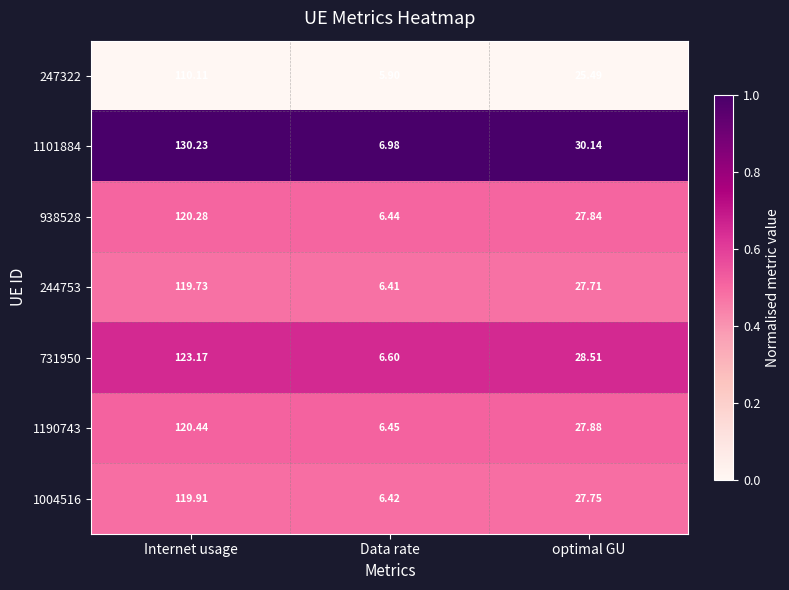

At optimal GU, list the series in order from largest to smallest.

1101884, 731950, 1190743, 938528, 1004516, 244753, 247322